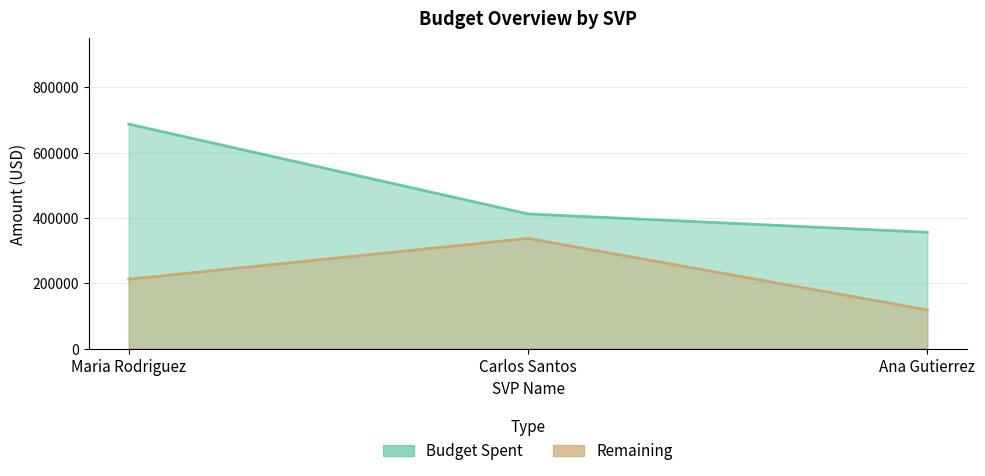

Which label corresponds to the largest value in the chart?

Maria Rodriguez